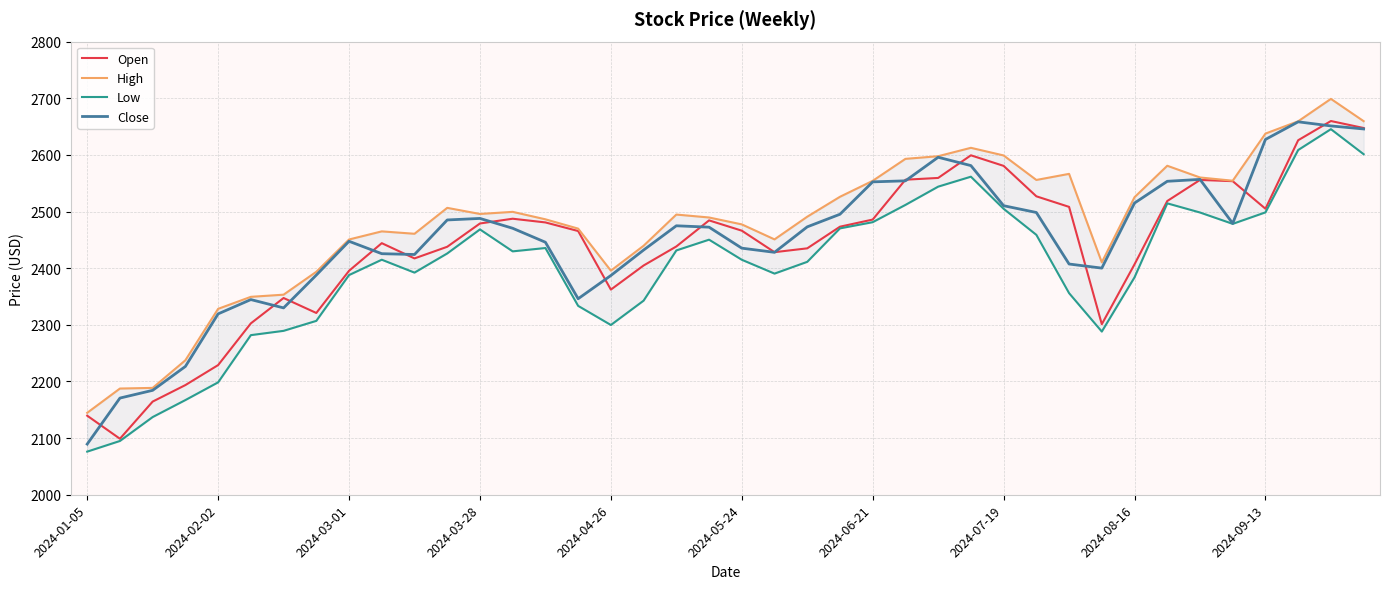

The value of Open at 2024-02-02 is 2228.9. True or false?

True